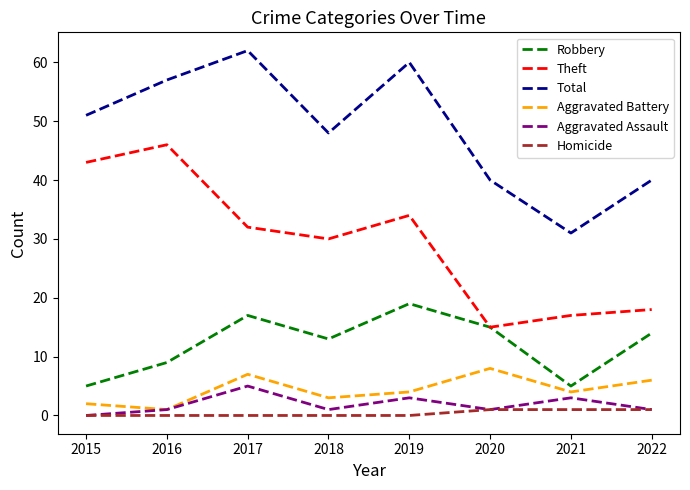

How many series are shown in this chart?

6